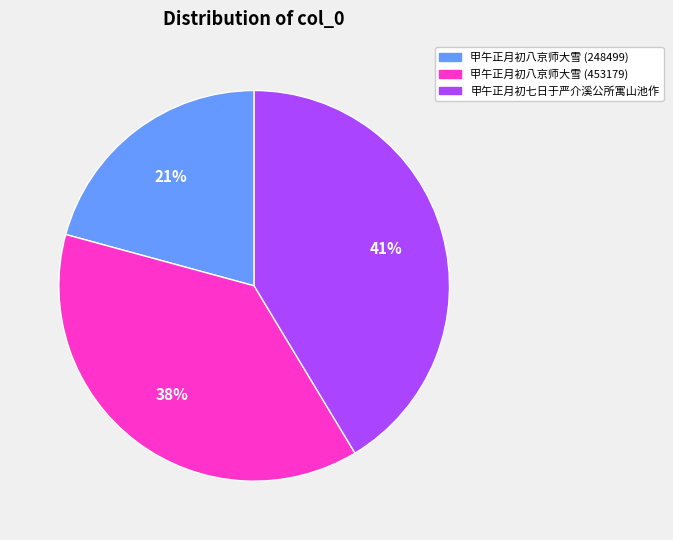

Is the sum of 甲午正月初八京师大雪 (453179) and 甲午正月初八京师大雪 (248499) greater than half?

Yes